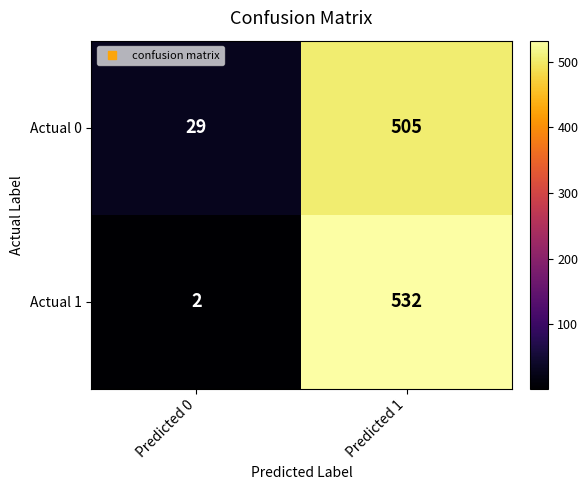

The value of Actual 0 at Predicted 0 is 38. True or false?

False